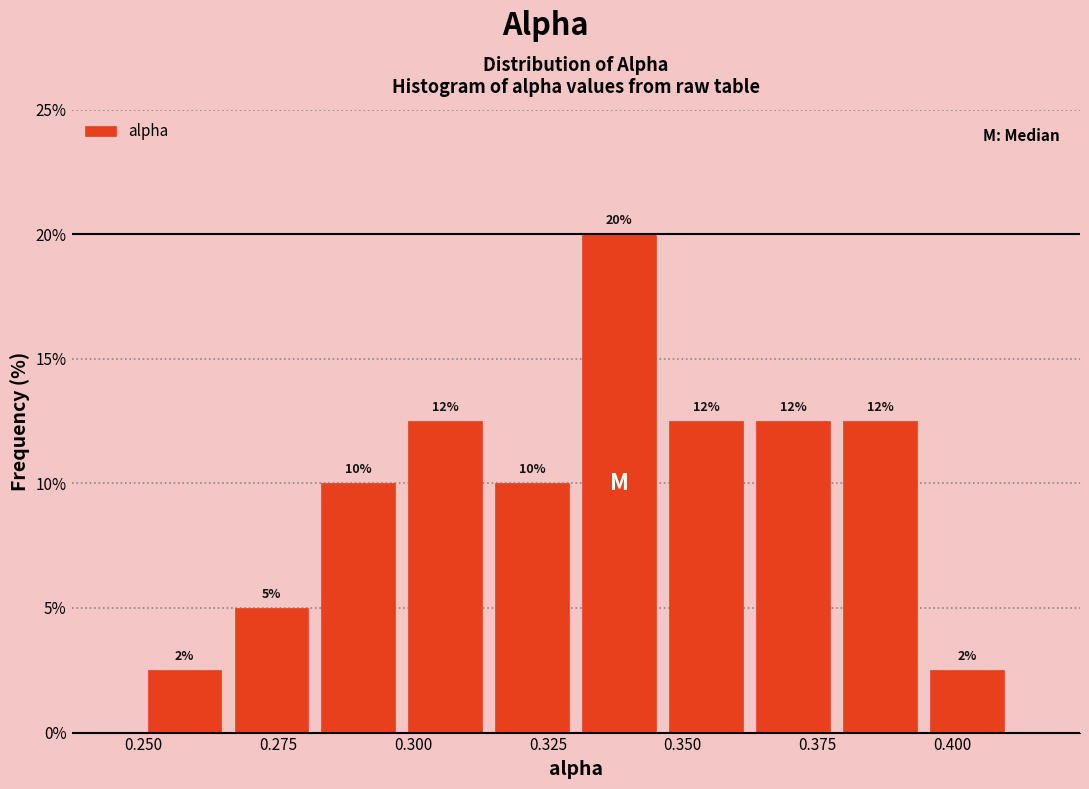

Read against the x-axis, roughly where is the centre of the tallest bar?

0.340